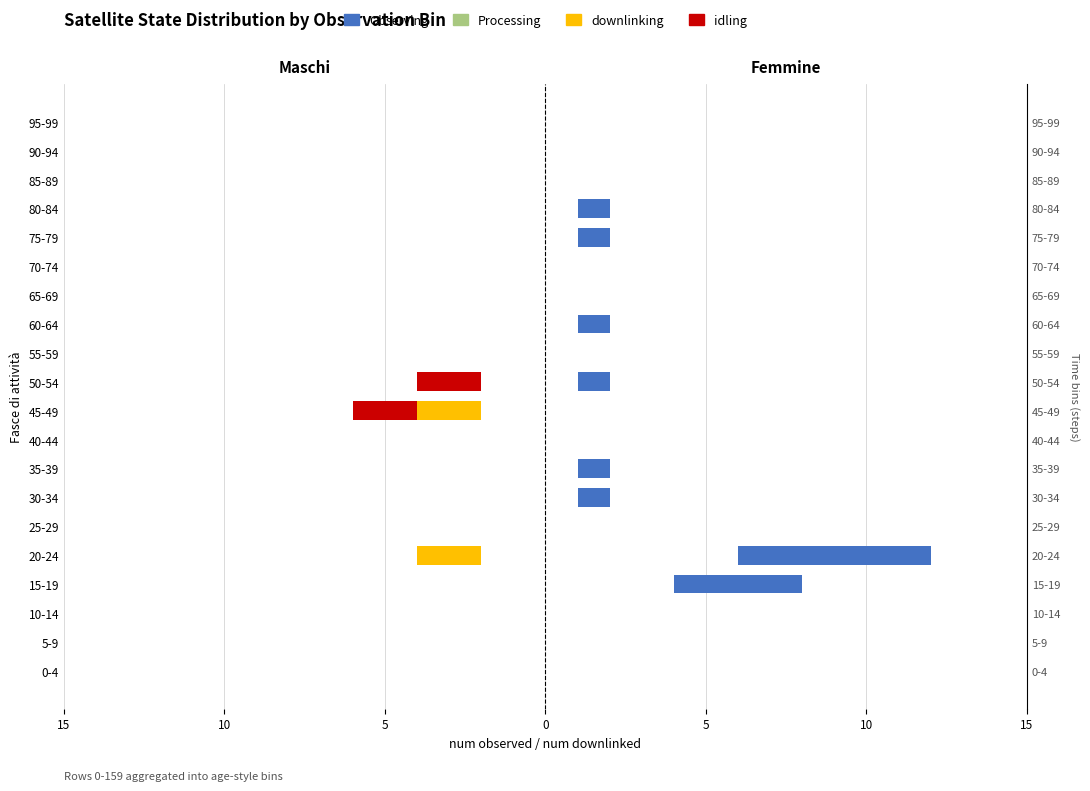

The value of Observing at 10 is -0.0. True or false?

False